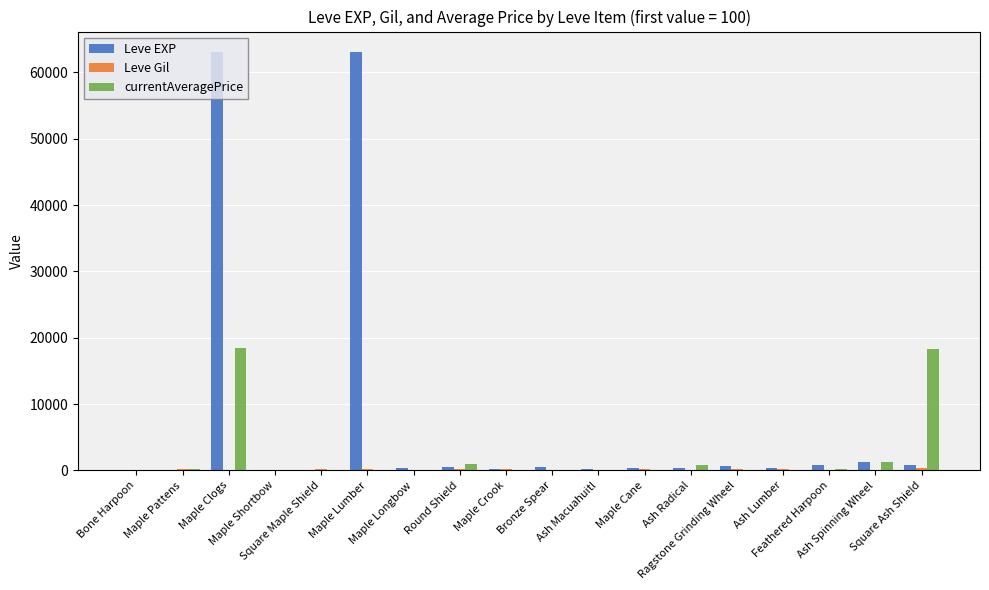

Which series has the largest total across all categories?

Leve EXP